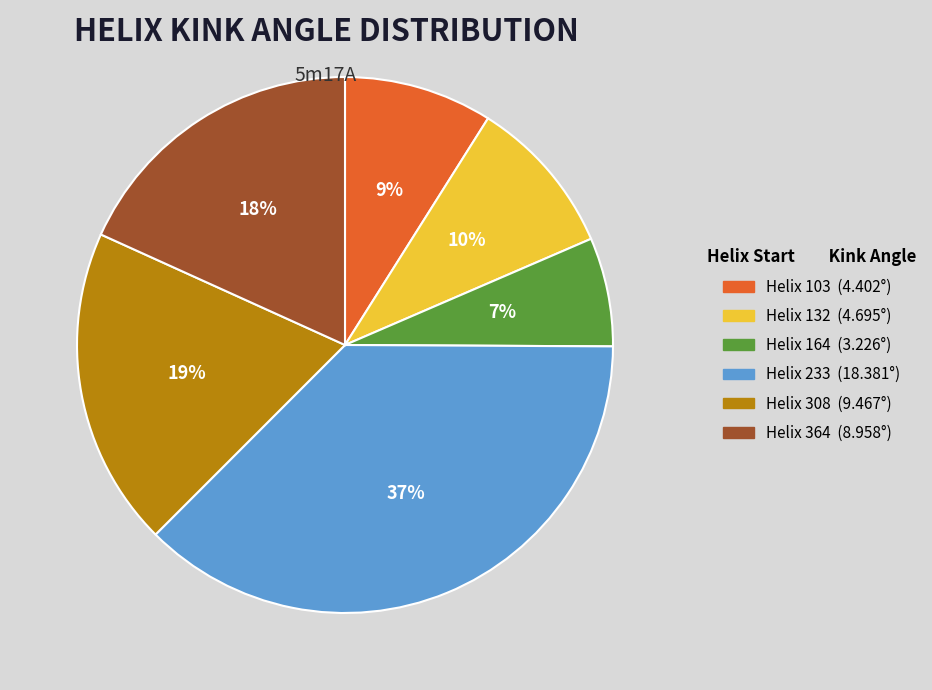

Is the sum of Helix 132 (4.695°) and Helix 164 (3.226°) greater than half?

No